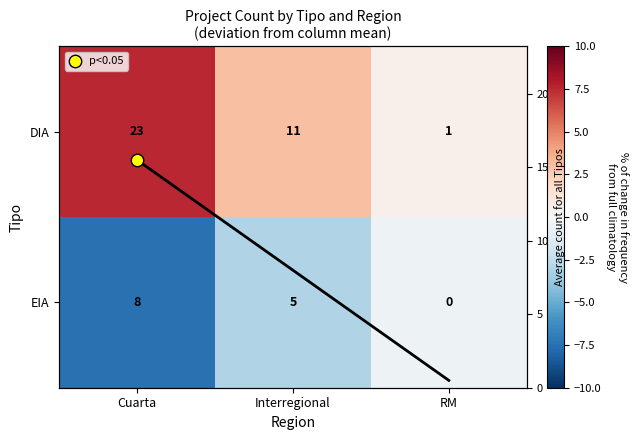

Which series has the largest range (max minus min)?

DIA